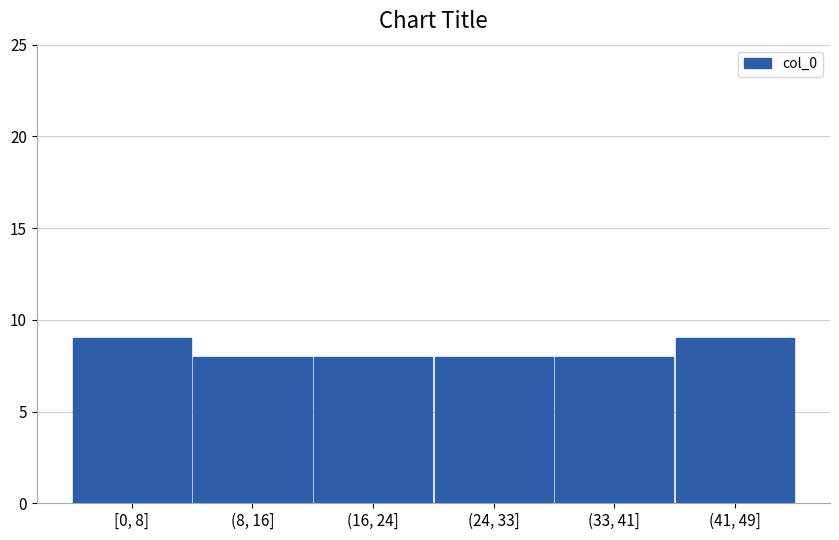

Reading left to right, list all the values displayed in this chart.

[0, 8]=9	(8, 16]=8	(16, 24]=8	(24, 33]=8	(33, 41]=8	(41, 49]=9